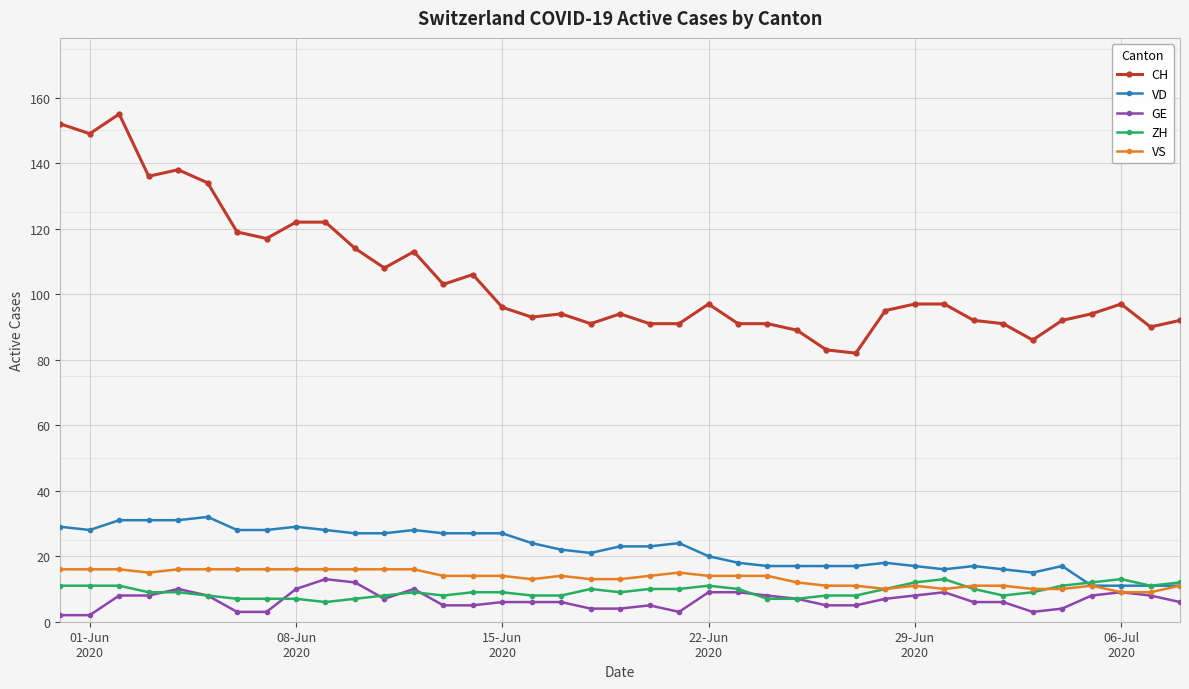

True or false: VD and GE intersect in this chart.

False